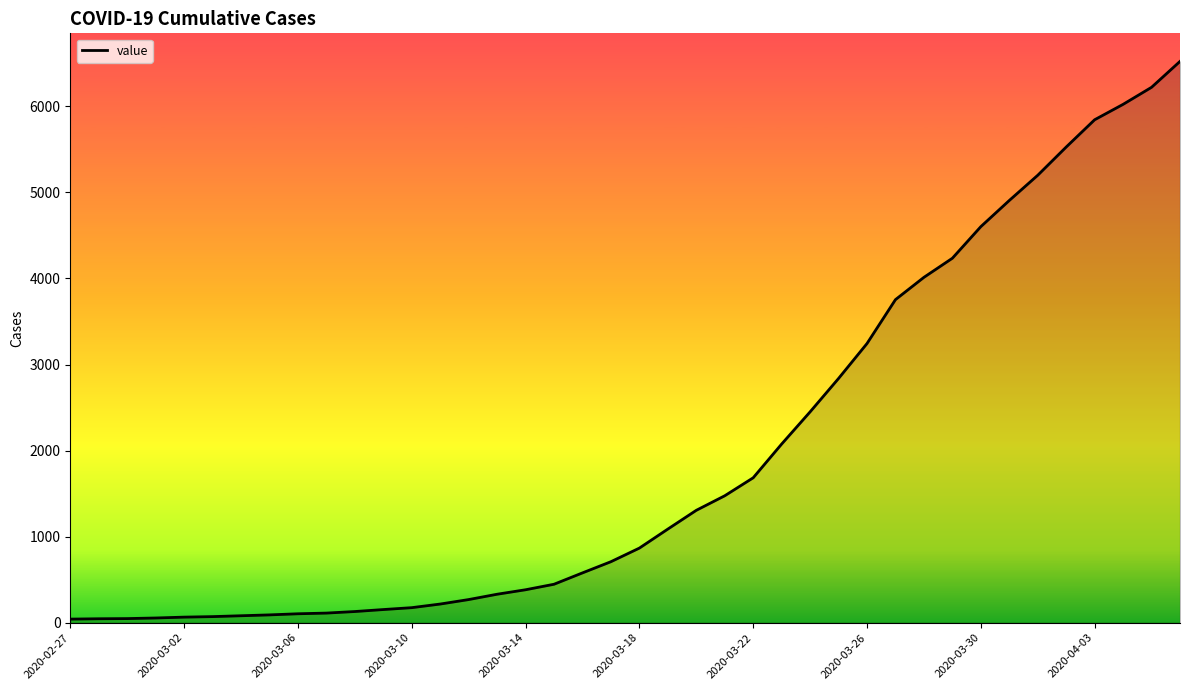

What is the maximum value shown in the chart?

6522